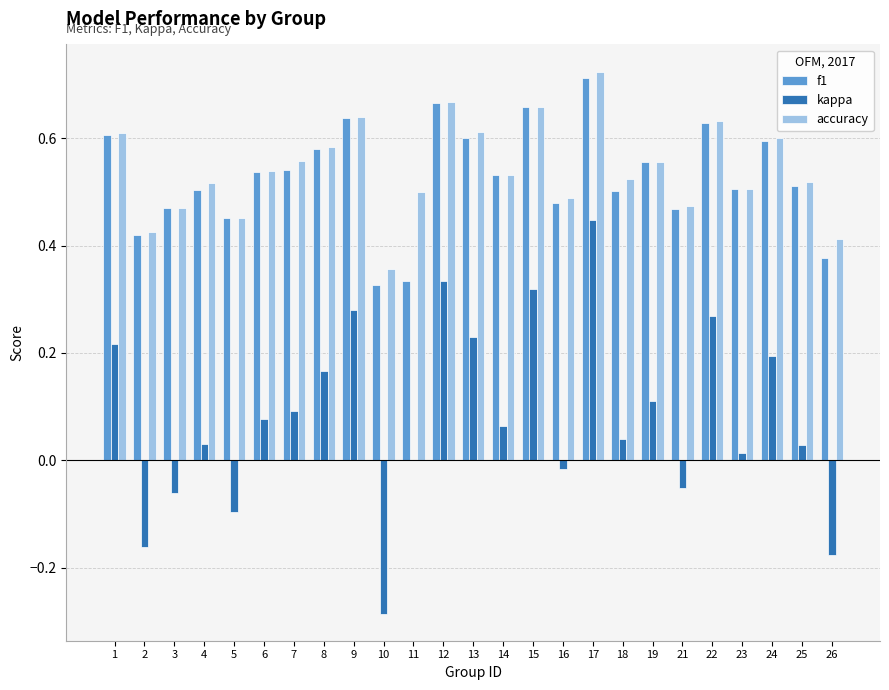

At which category is the sum across all series the highest?

17